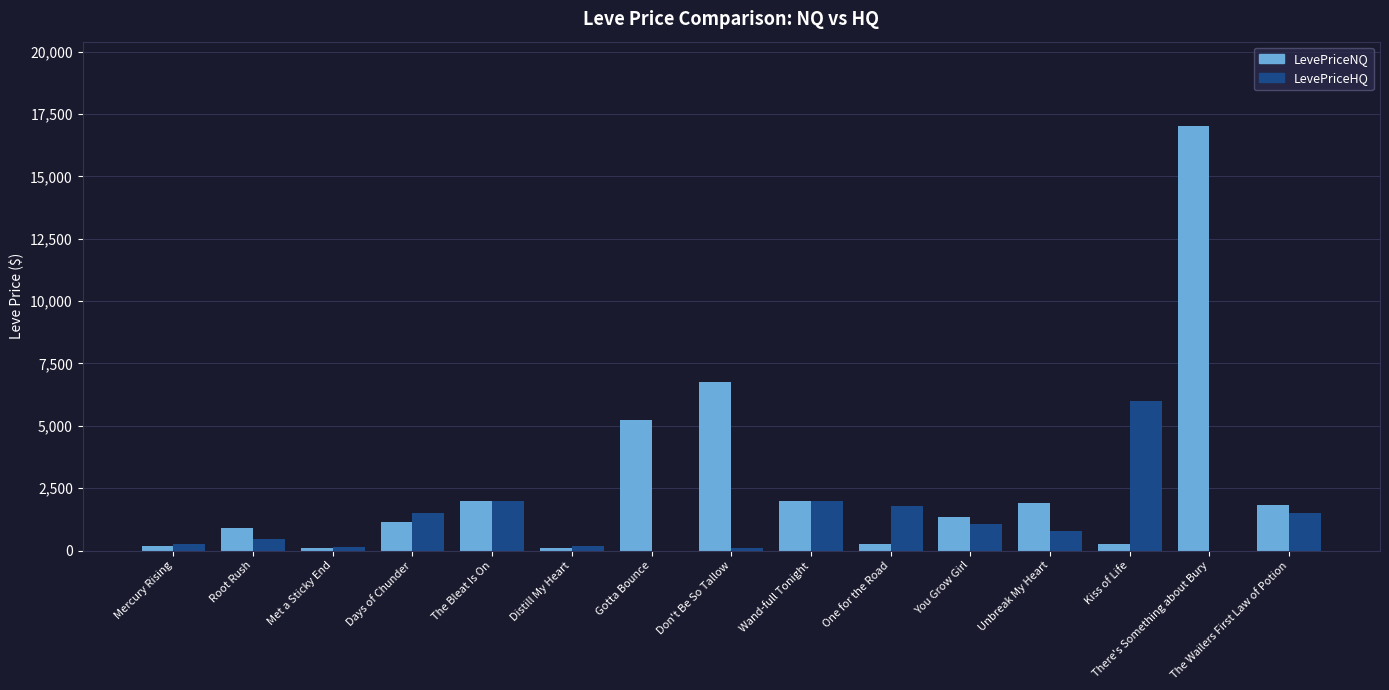

Which series has the largest total across all categories?

LevePriceNQ